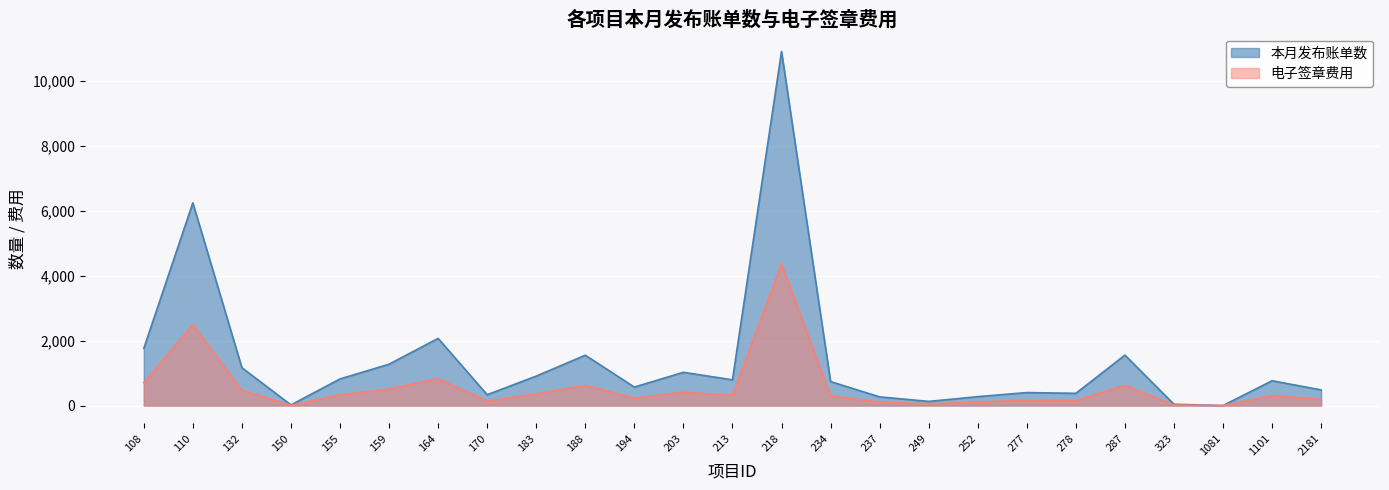

What is the average value of the 电子签章费用 series?

550.8